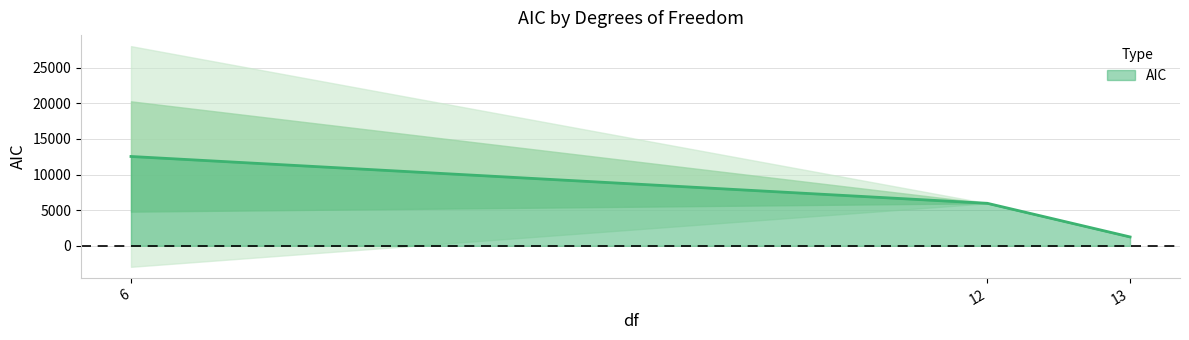

List the labels in order of AIC value, largest first.

6, 12, 13